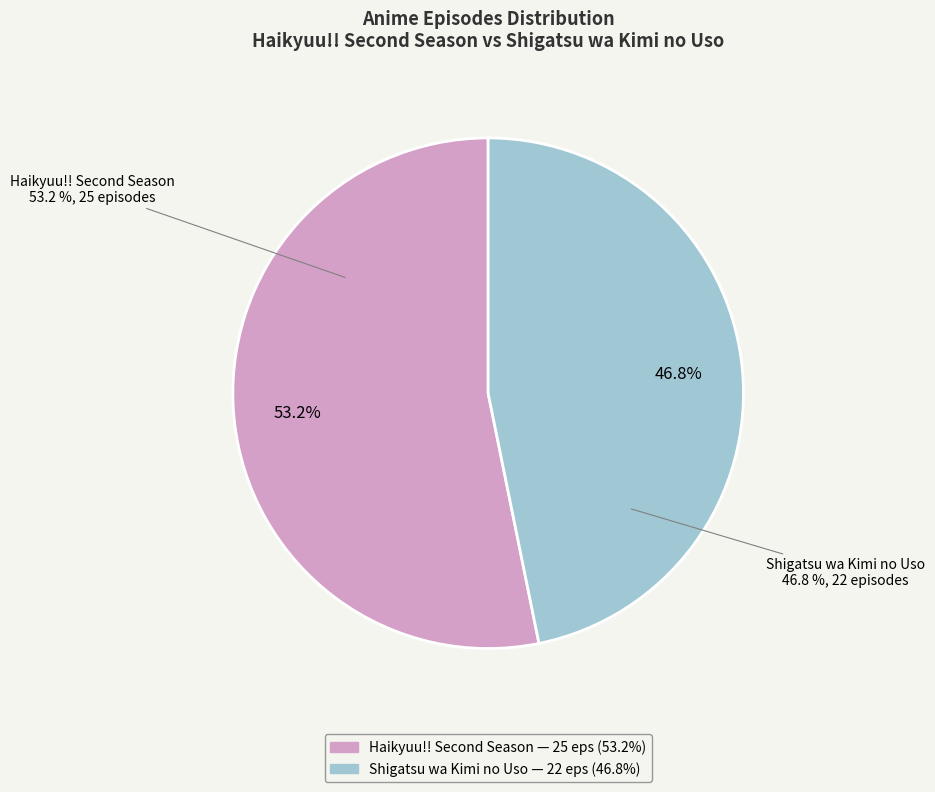

What is the largest slice in the pie chart?

Haikyuu!! Second Season (uid:28891)